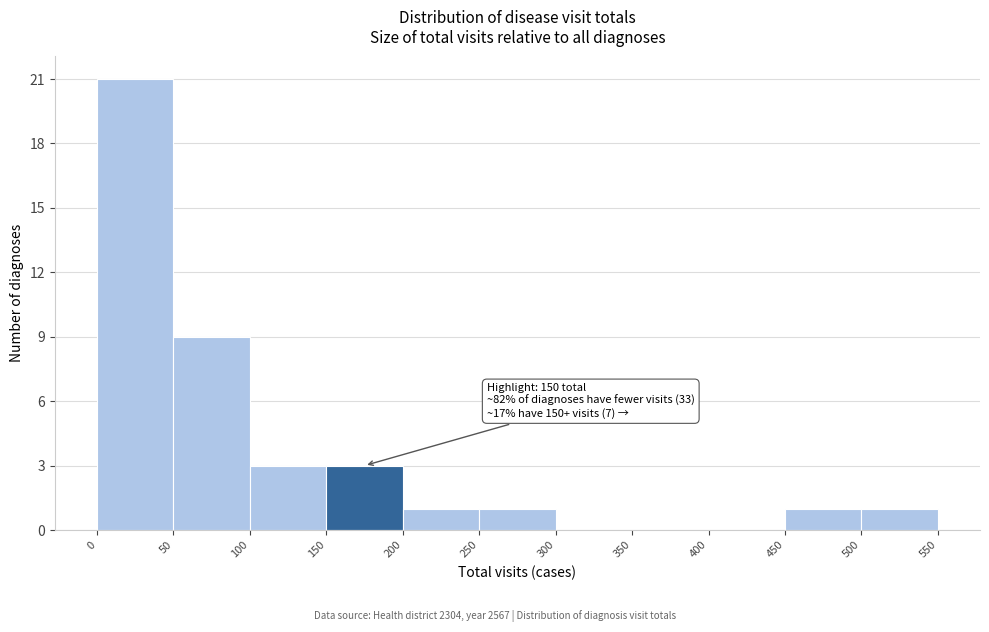

Over which range of the x-axis is the bar tallest?

0 to 50